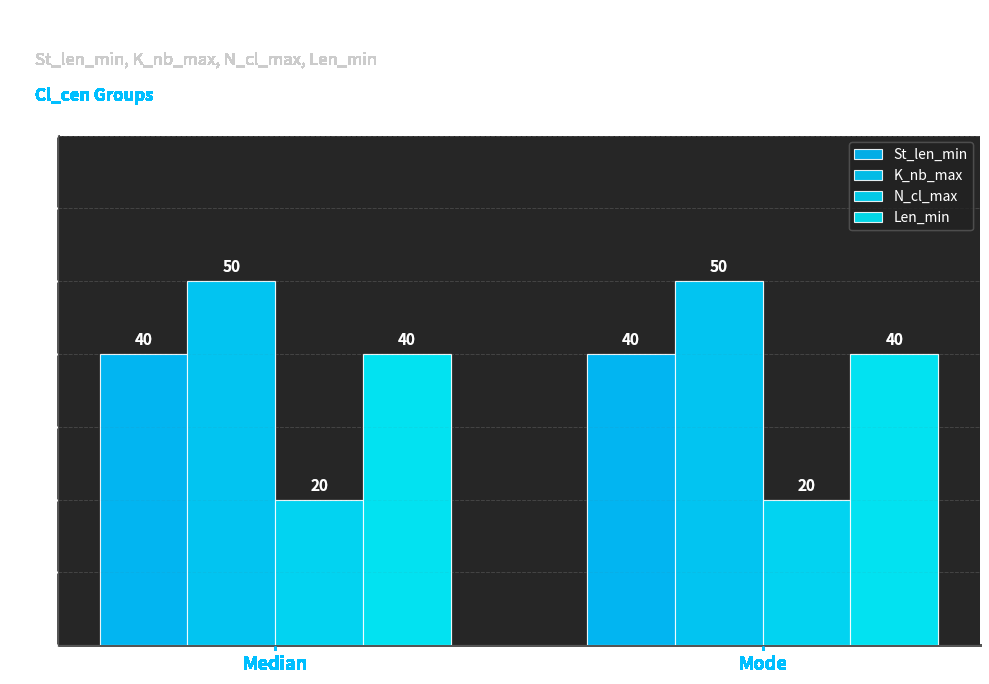

How many groups of bars are there?

2